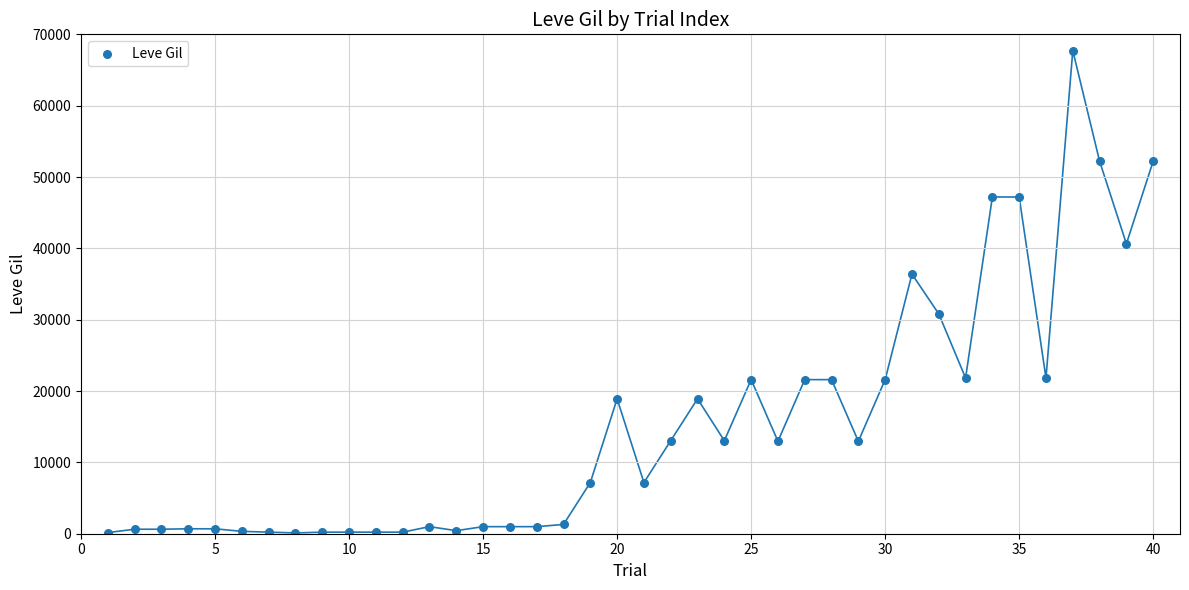

What is the range of X values (max minus min)?

39